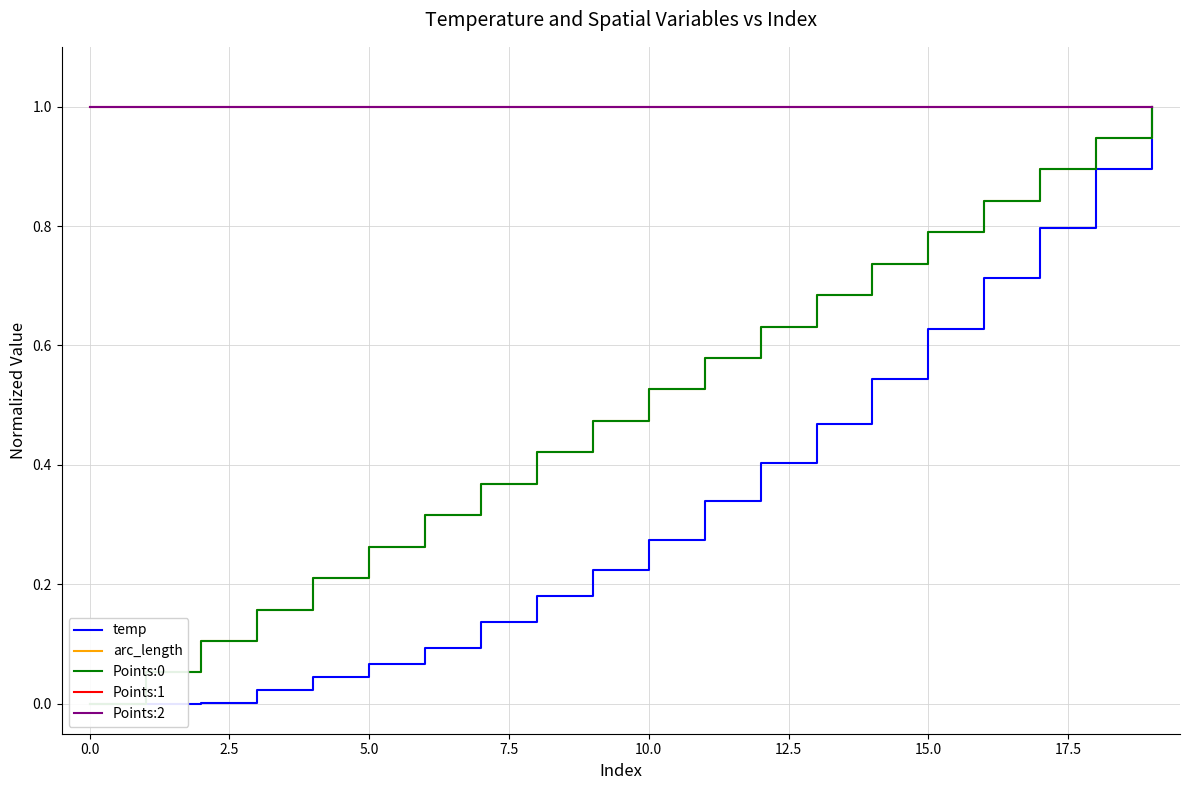

Reading right to left, what are all the values shown in this chart?

temp: 1.0	0.9	0.8	0.7	0.6	0.5	0.5	0.4	0.3	0.3	0.2	0.2	0.1	0.1	0.1	0.0	0.0	0.0	0.0	0.0
arc_length: 1.0	0.9	0.9	0.8	0.8	0.7	0.7	0.6	0.6	0.5	0.5	0.4	0.4	0.3	0.3	0.2	0.2	0.1	0.1	0.0
Points:0: 1.0	0.9	0.9	0.8	0.8	0.7	0.7	0.6	0.6	0.5	0.5	0.4	0.4	0.3	0.3	0.2	0.2	0.1	0.1	0.0
Points:1: 1.0	1.0	1.0	1.0	1.0	1.0	1.0	1.0	1.0	1.0	1.0	1.0	1.0	1.0	1.0	1.0	1.0	1.0	1.0	1.0
Points:2: 1.0	1.0	1.0	1.0	1.0	1.0	1.0	1.0	1.0	1.0	1.0	1.0	1.0	1.0	1.0	1.0	1.0	1.0	1.0	1.0